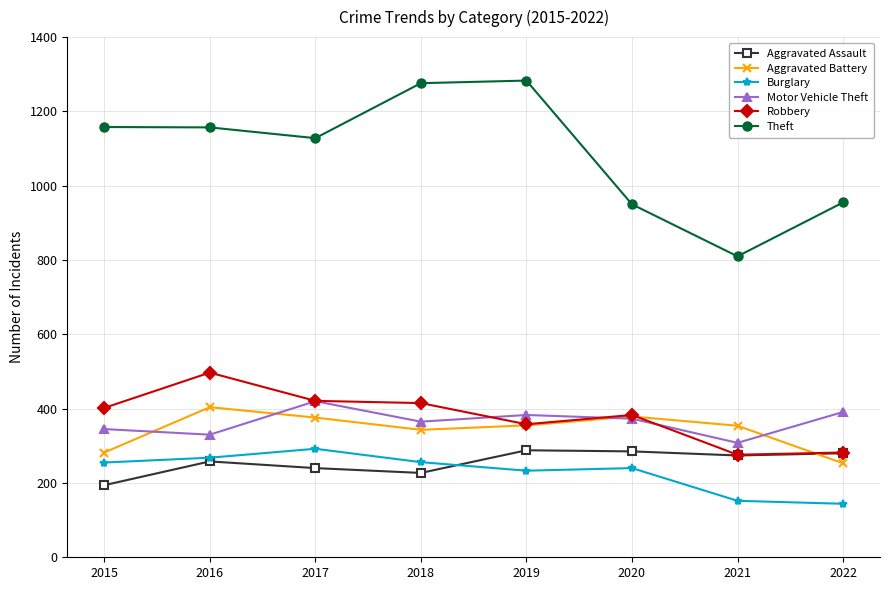

What is the sum of all Motor Vehicle Theft values?

2915